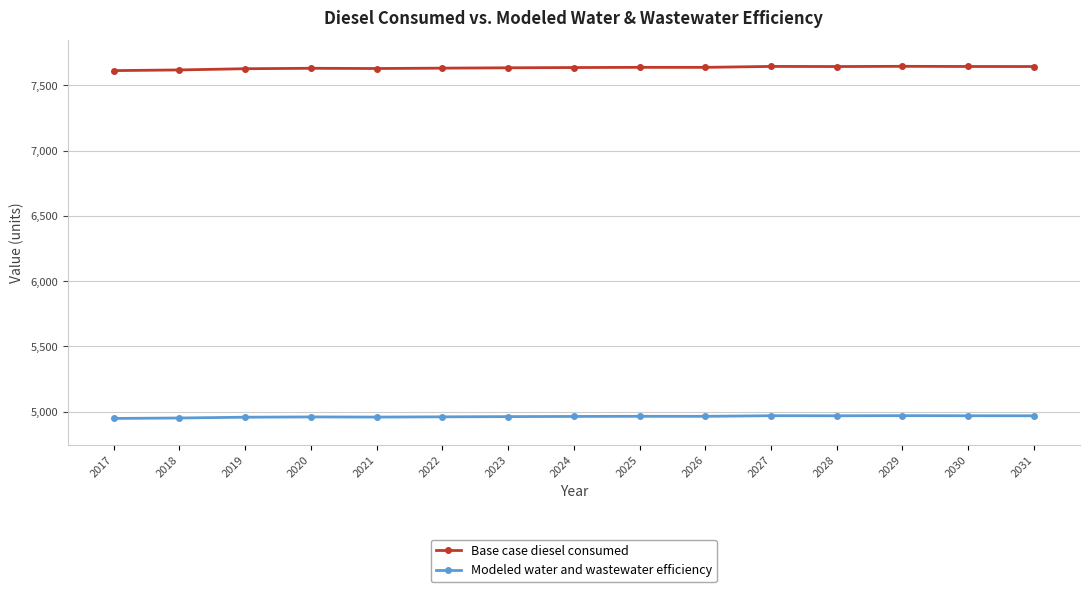

What is the difference between the Modeled water and wastewater efficiency values at 2029 and 2019?

11.9